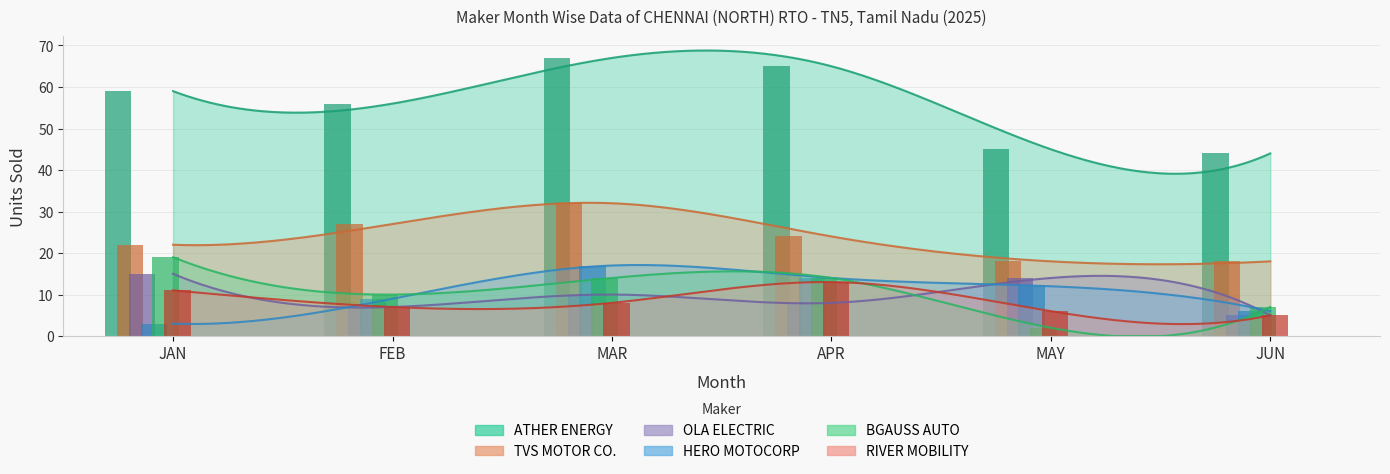

Reading left to right, list all the values displayed in this chart.

ATHER ENERGY LTD: 59	56	67	65	45	44
TVS MOTOR COMPANY LTD: 22	27	32	24	18	18
OLA ELECTRIC TECHNOLOGIES PVT LTD: 15	7	10	8	14	5
HERO MOTOCORP LTD: 3	9	17	14	12	6
BGAUSS AUTO PRIVATE LIMITED: 19	10	14	14	2	7
RIVER MOBILITY PVT LTD: 11	7	8	13	6	5